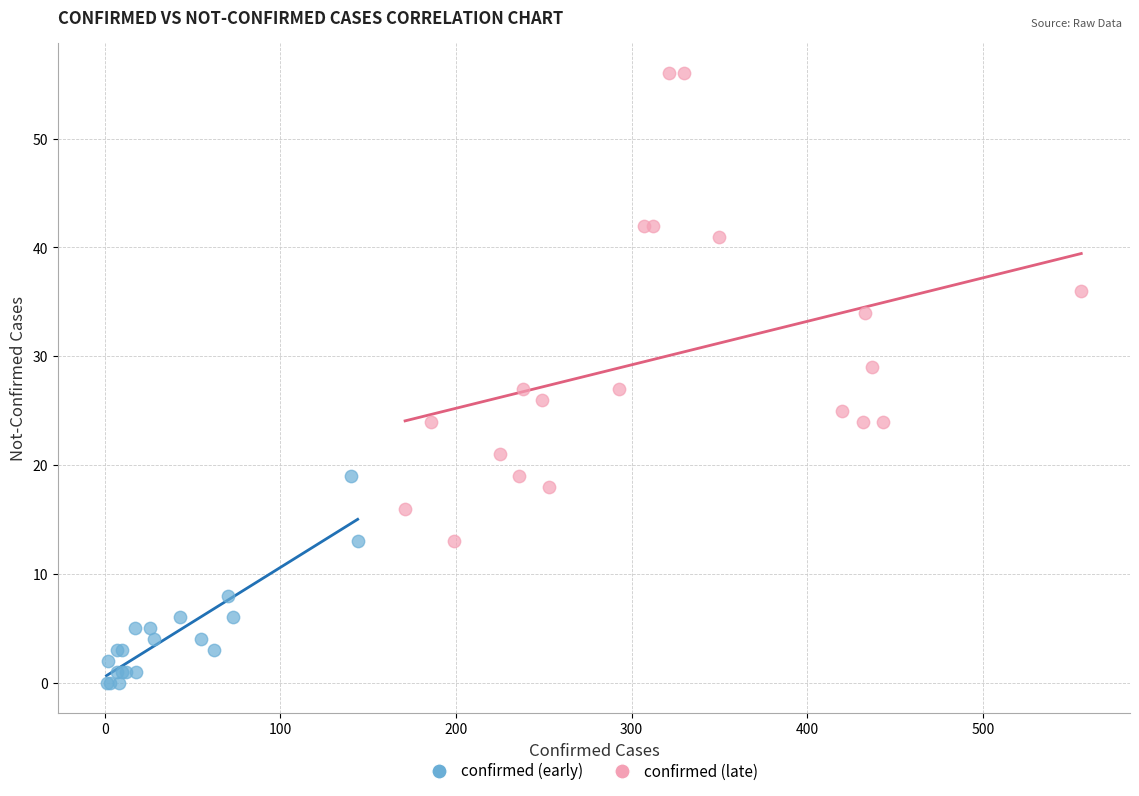

Which series has the widest spread of Y values?

confirmed (late)